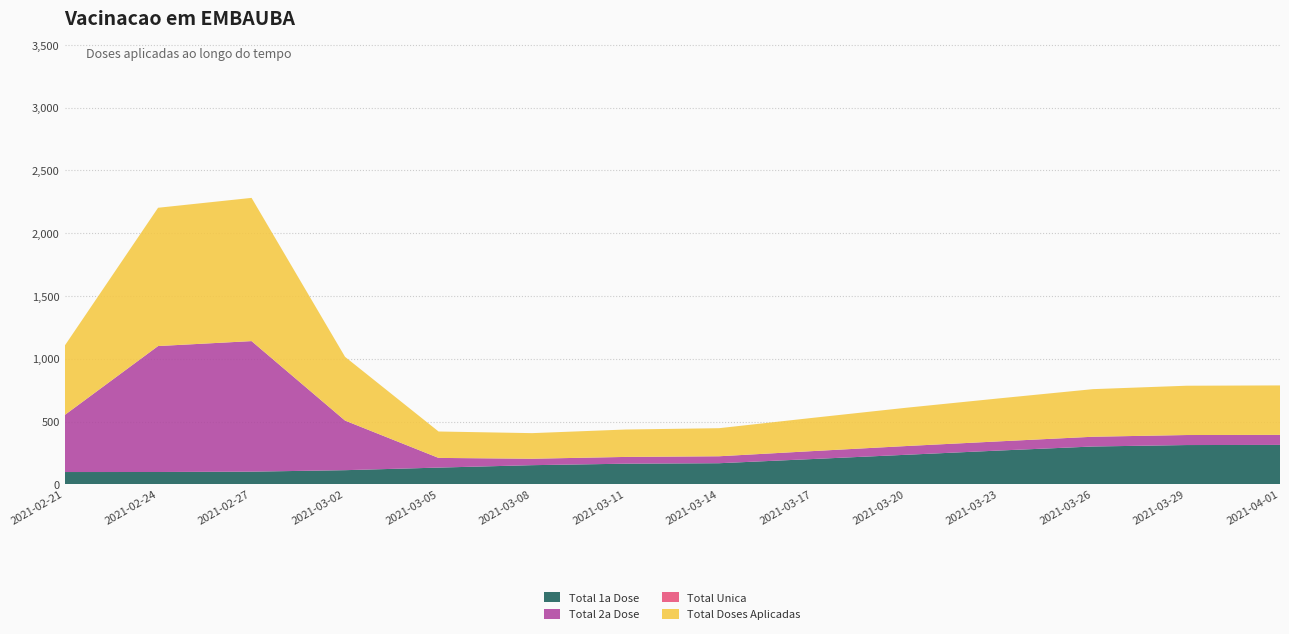

The value of Total 1a Dose at 2021-03-29 is 88.1. True or false?

False